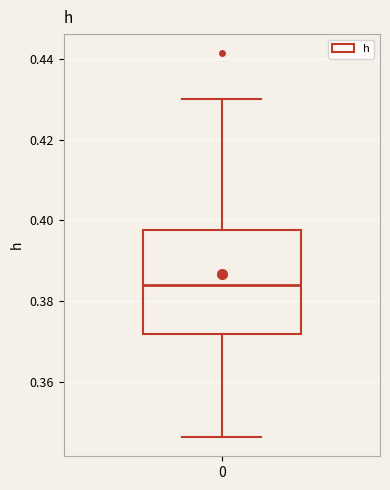

Where does the median line of the box at x = 0 sit on the y-axis? The values are not printed on the chart, so give them approximately, as read against the axis.

0.384